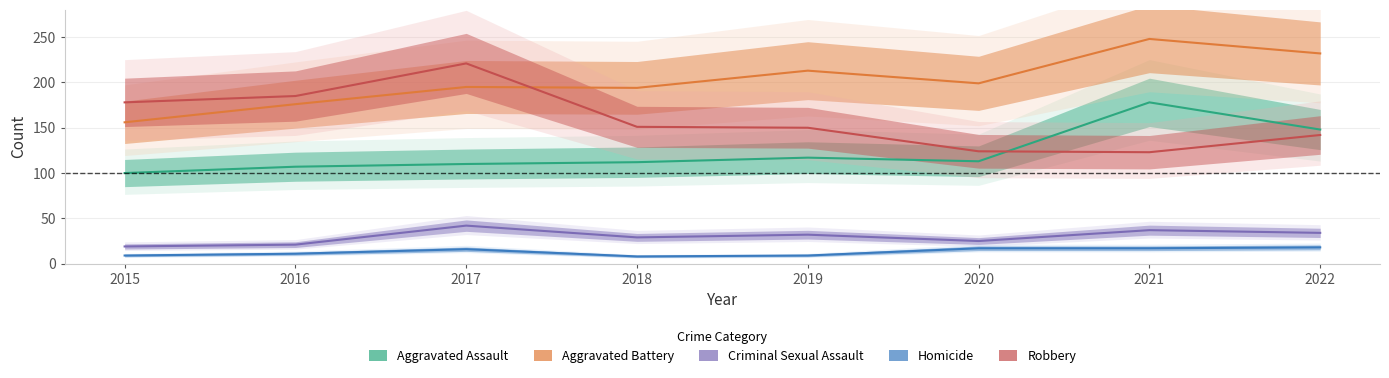

True or false: Aggravated Assault and Aggravated Battery cross at least once.

False